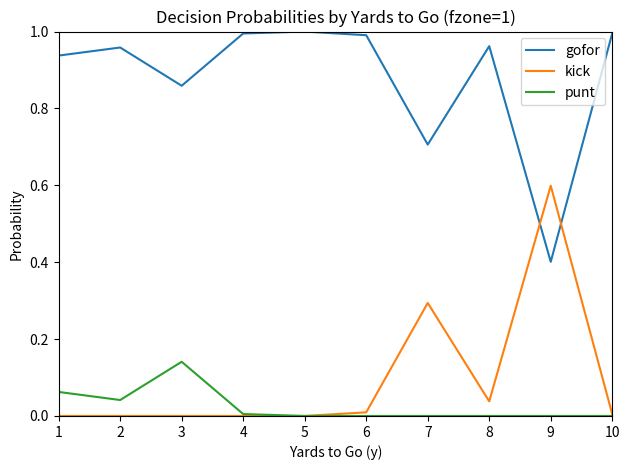

Rank the series by their maximum value, from highest to lowest.

gofor, kick, punt